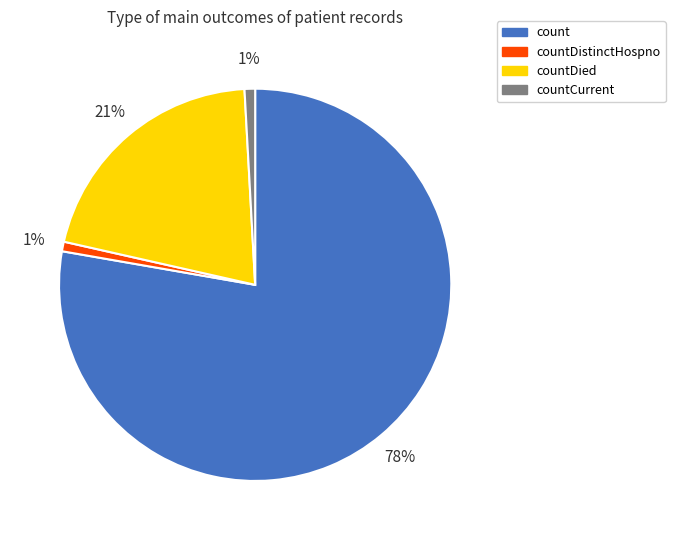

What is the majority slice?

count